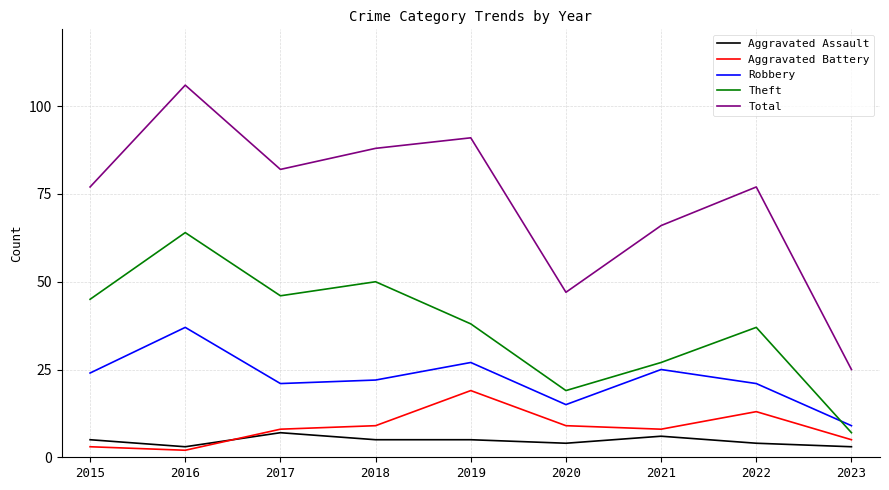

Which series changed the most between 2018 and 2023?

Total